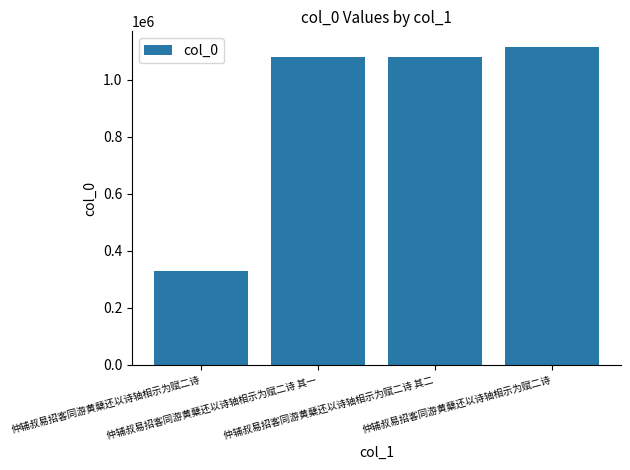

How many bars are there in total?

4